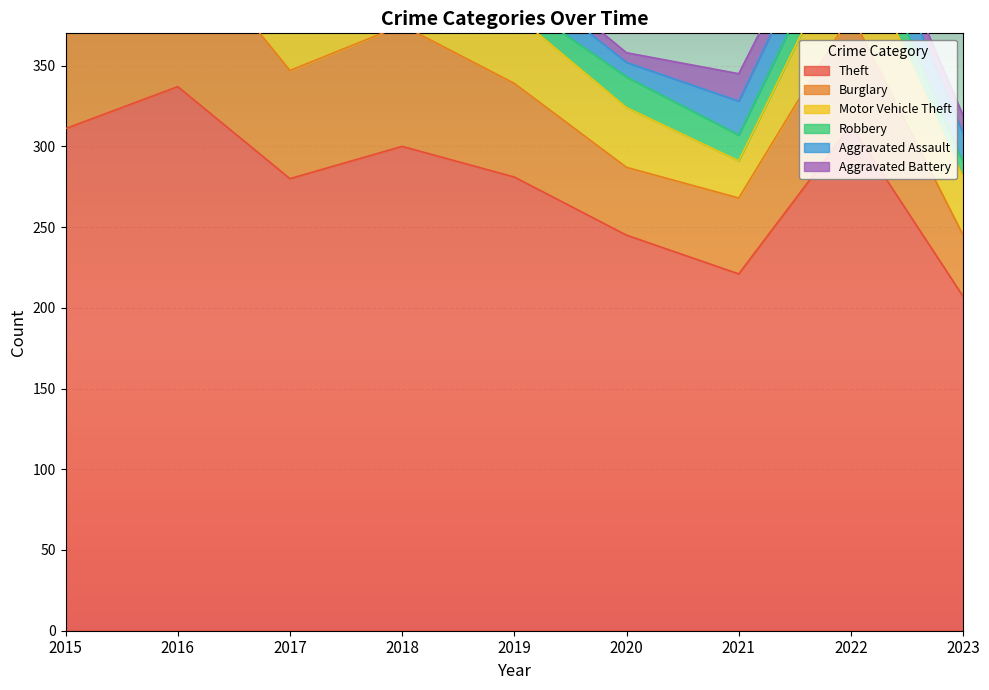

Reading left to right, transcribe all the data shown in this chart.

Theft: 311	337	280	300	281	245	221	313	207
Burglary: 90	96	67	75	58	42	47	69	38
Motor Vehicle Theft: 27	44	36	50	43	37	23	50	36
Robbery: 8	15	13	11	9	19	16	19	9
Aggravated Assault: 12	13	12	19	16	9	21	22	18
Aggravated Battery: 13	13	9	8	8	6	17	9	11